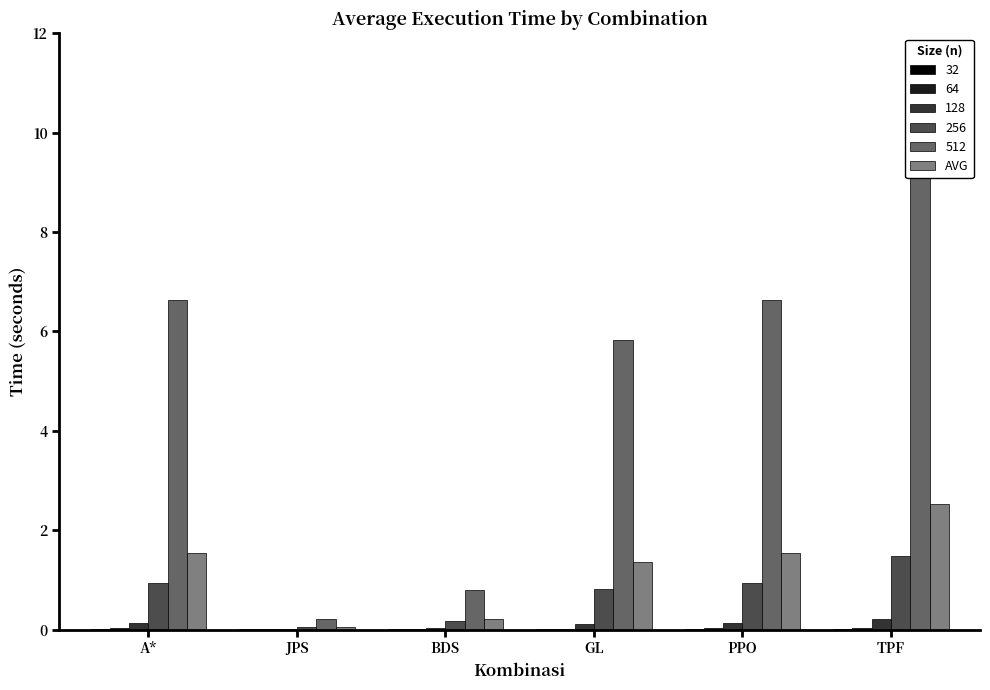

Rank the categories by value from highest to lowest.

TPF, PPO, A*, GL, BDS, JPS